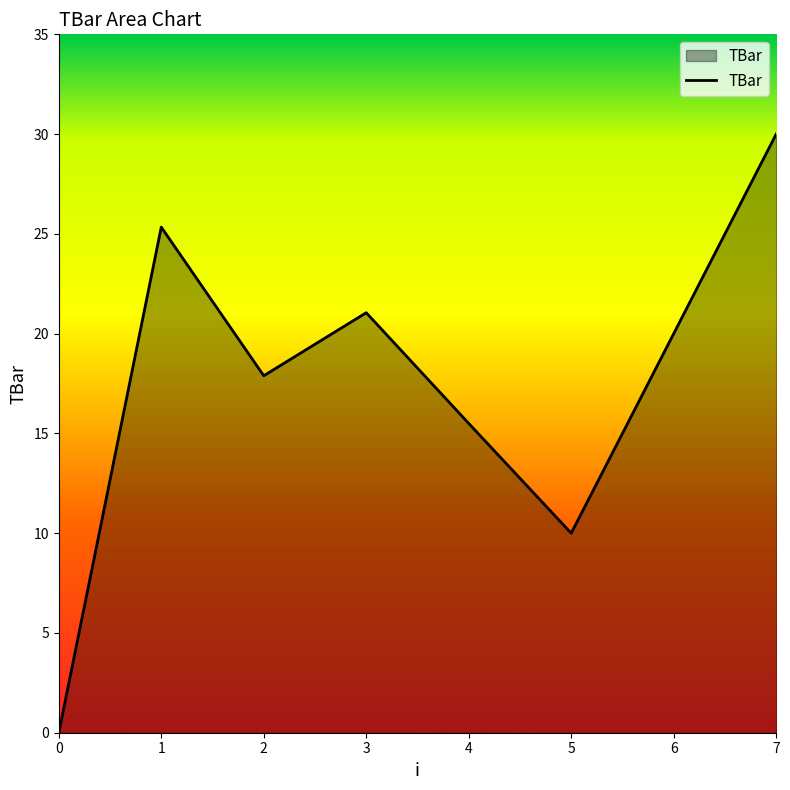

List the labels in order of value, largest first.

7, 1, 3, 6, 2, 4, 5, 0